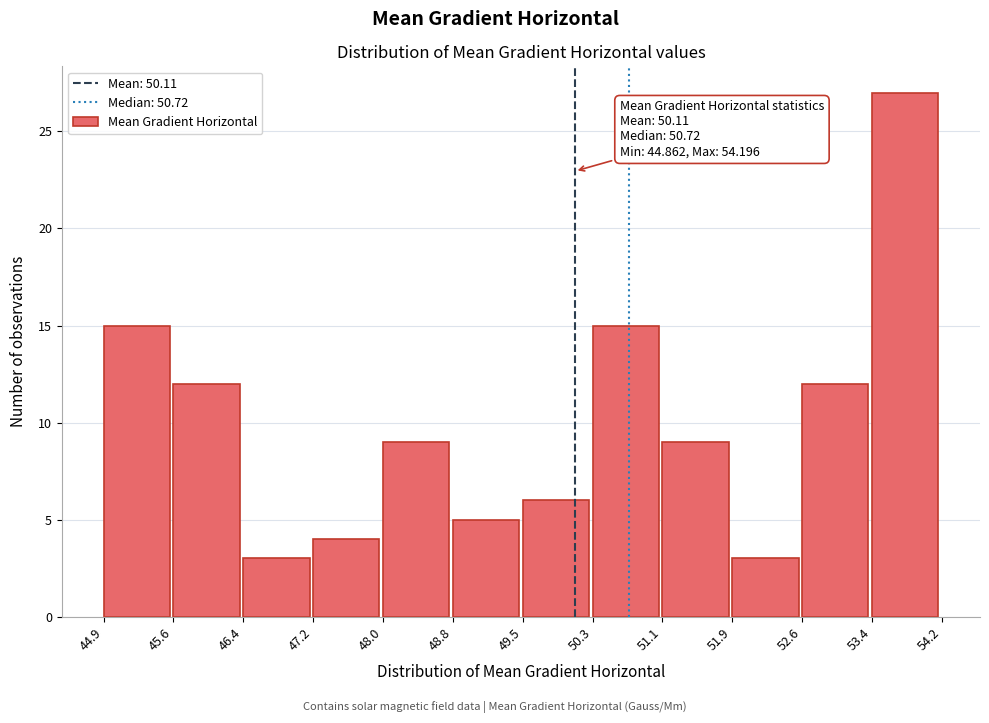

Over which range of the x-axis is the bar tallest?

53.4 to 54.2